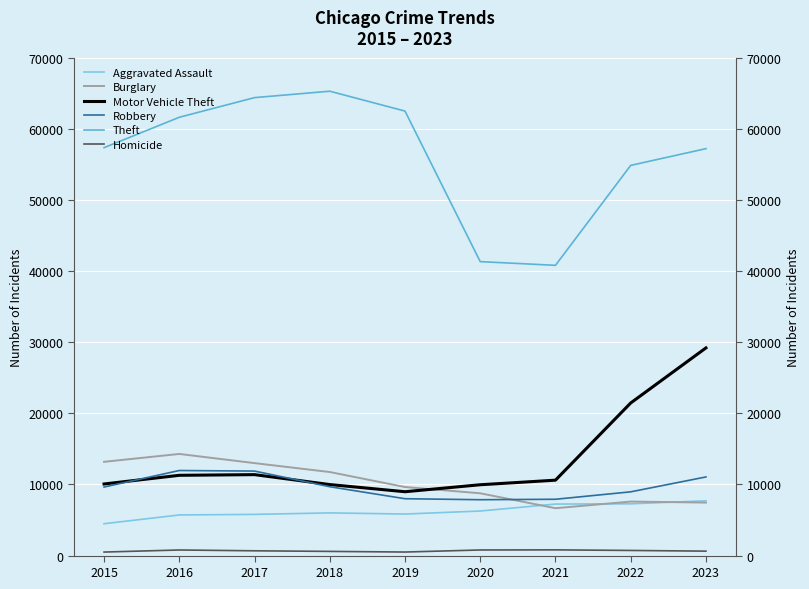

The Motor Vehicle Theft series shows 14172 at 2018. True or false?

False